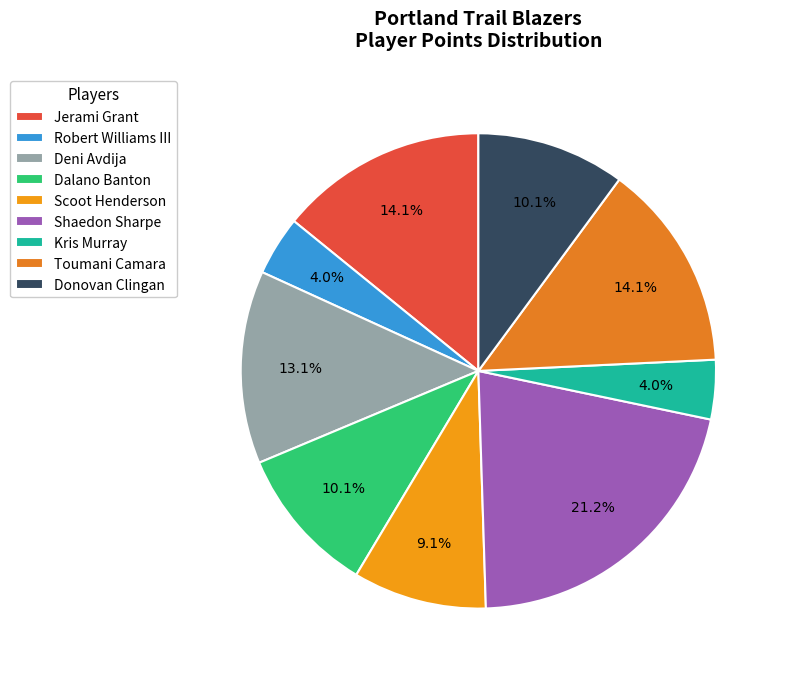

What is the largest slice in the pie chart?

Shaedon Sharpe